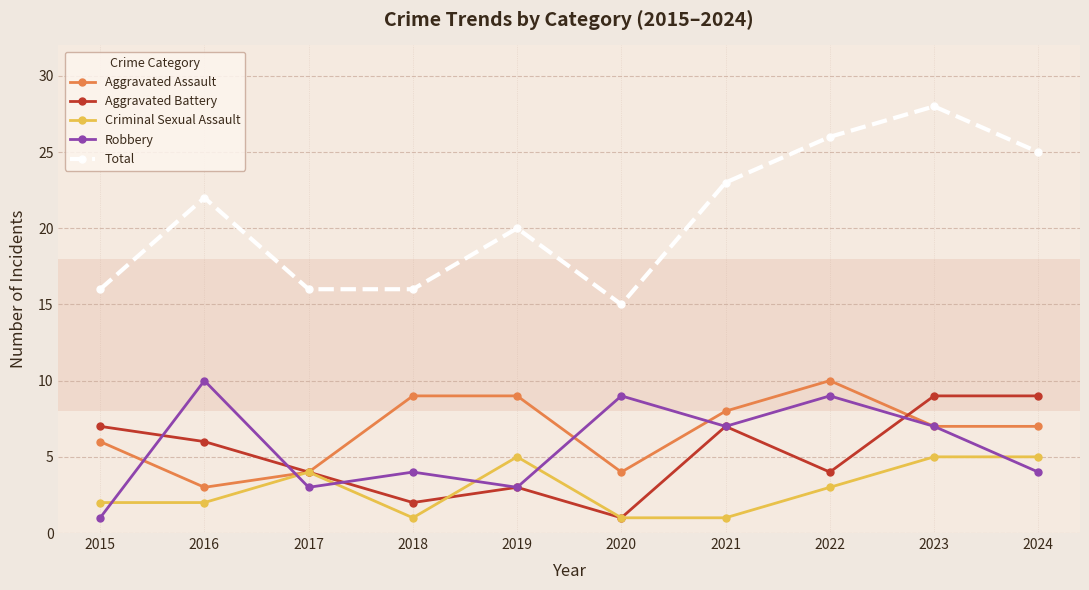

True or false: Aggravated Battery and Criminal Sexual Assault cross at least once.

True